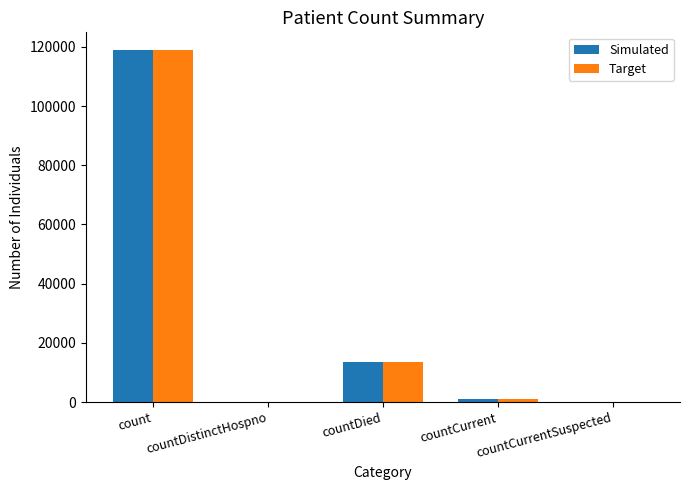

Reading left to right, list all the values displayed in this chart.

Simulated: count=118938	countDistinctHospno=0	countDied=13670	countCurrent=1161	countCurrentSuspected=0
Target: count=118938	countDistinctHospno=0	countDied=13670	countCurrent=1161	countCurrentSuspected=0